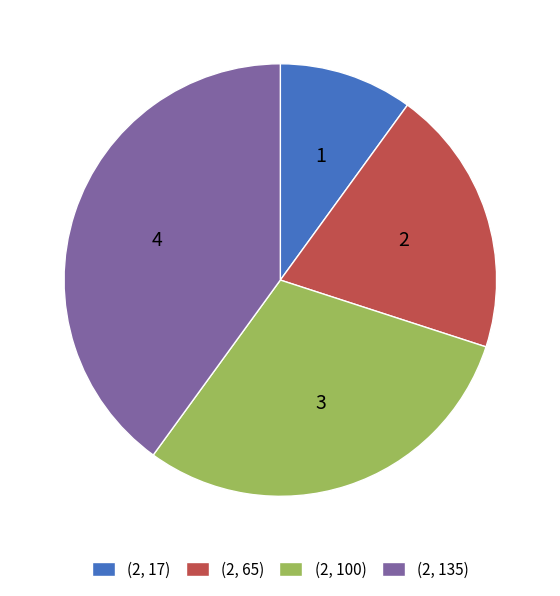

True or false: (2, 100) accounts for 38% of the total.

False